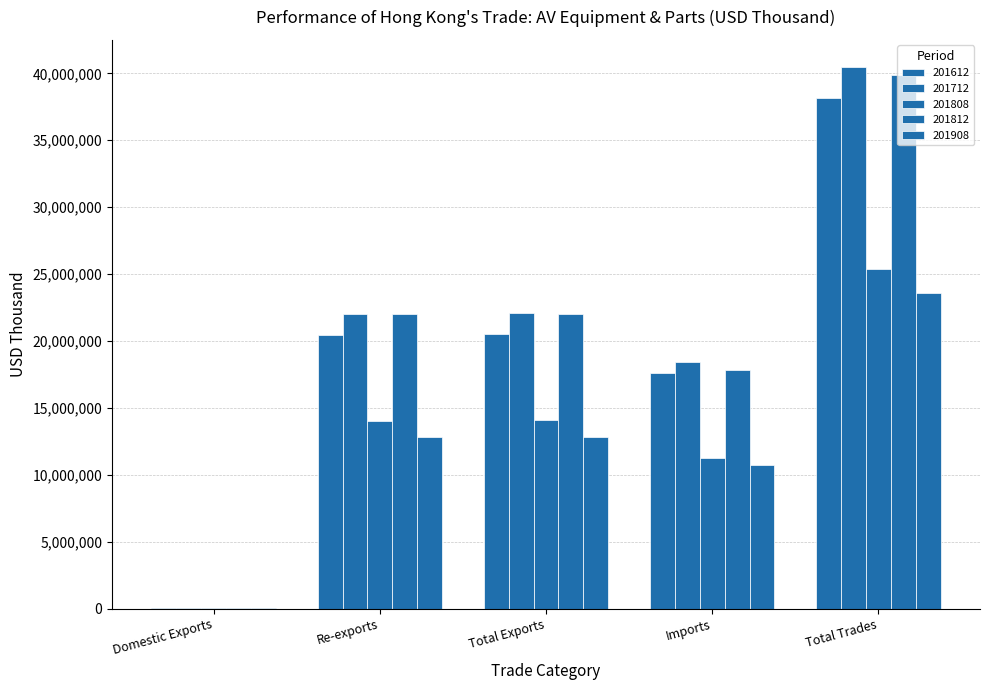

How many data points in 201808 are above 14031242?

3